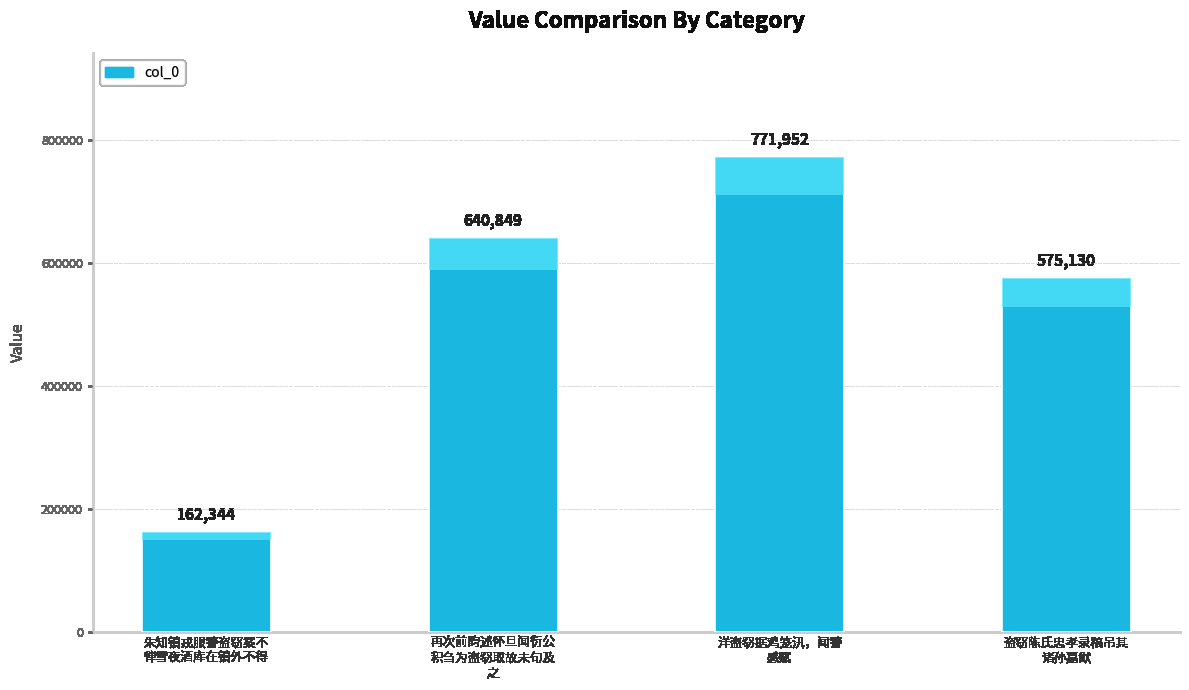

Reading left to right, list all the values displayed in this chart.

162344	640849	771952	575130